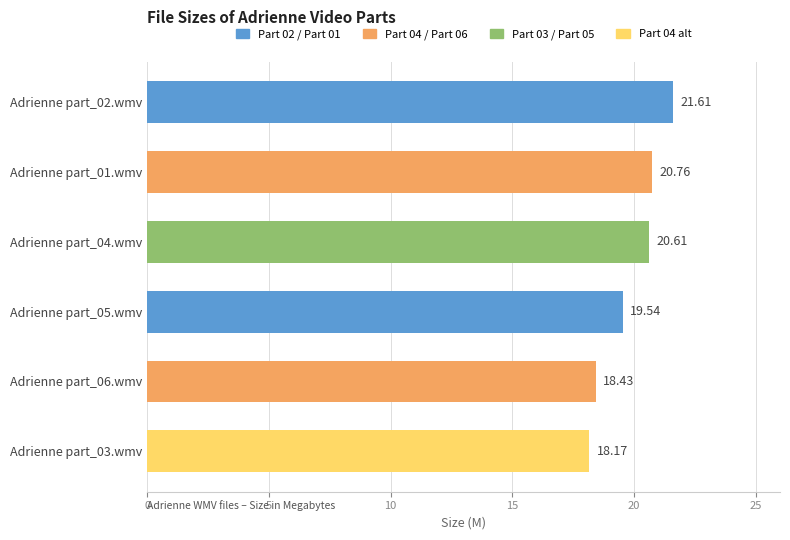

Which has a higher value, Adrienne part_06.wmv or Adrienne part_05.wmv?

Adrienne part_05.wmv